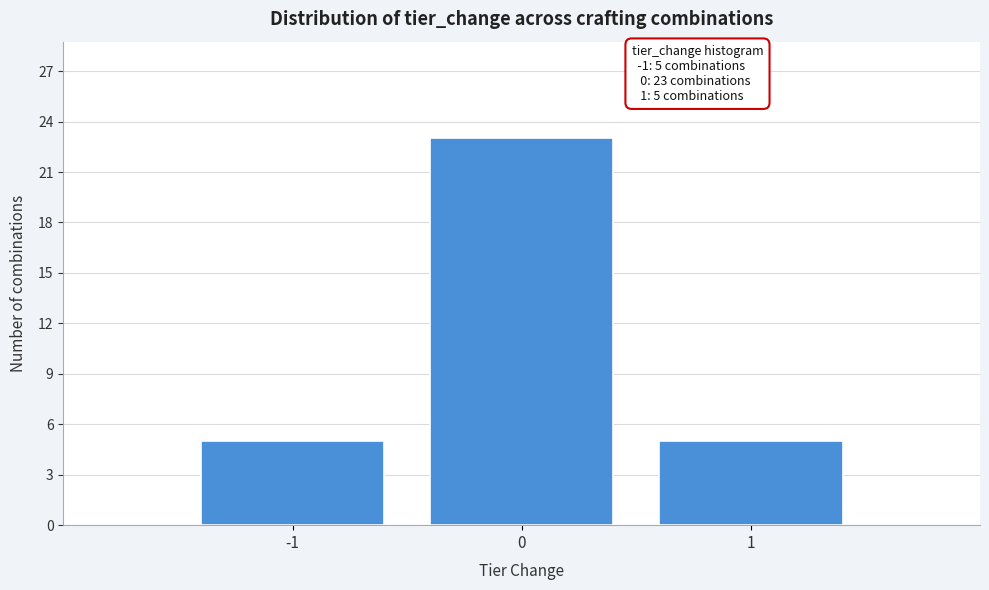

Reading left to right, list all the values displayed in this chart.

-1=5	0=23	1=5